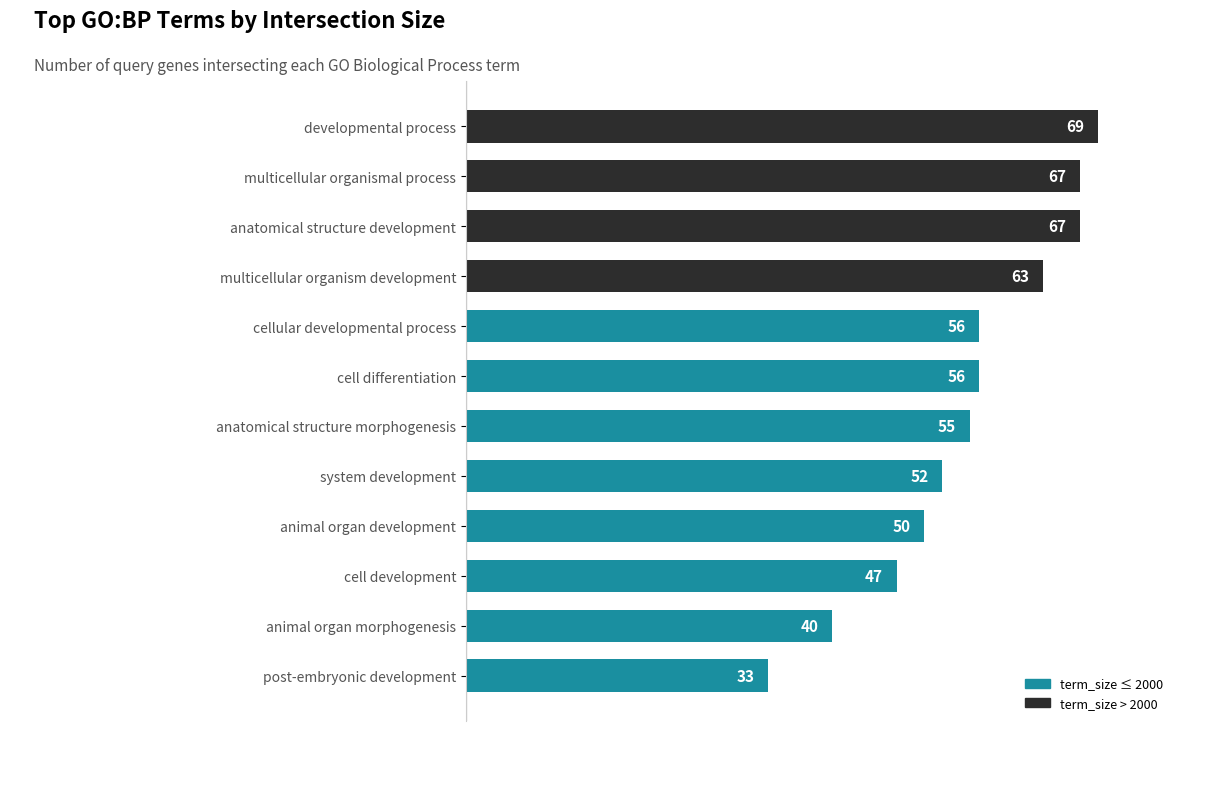

Which has a higher value, animal organ development or multicellular organismal process?

multicellular organismal process